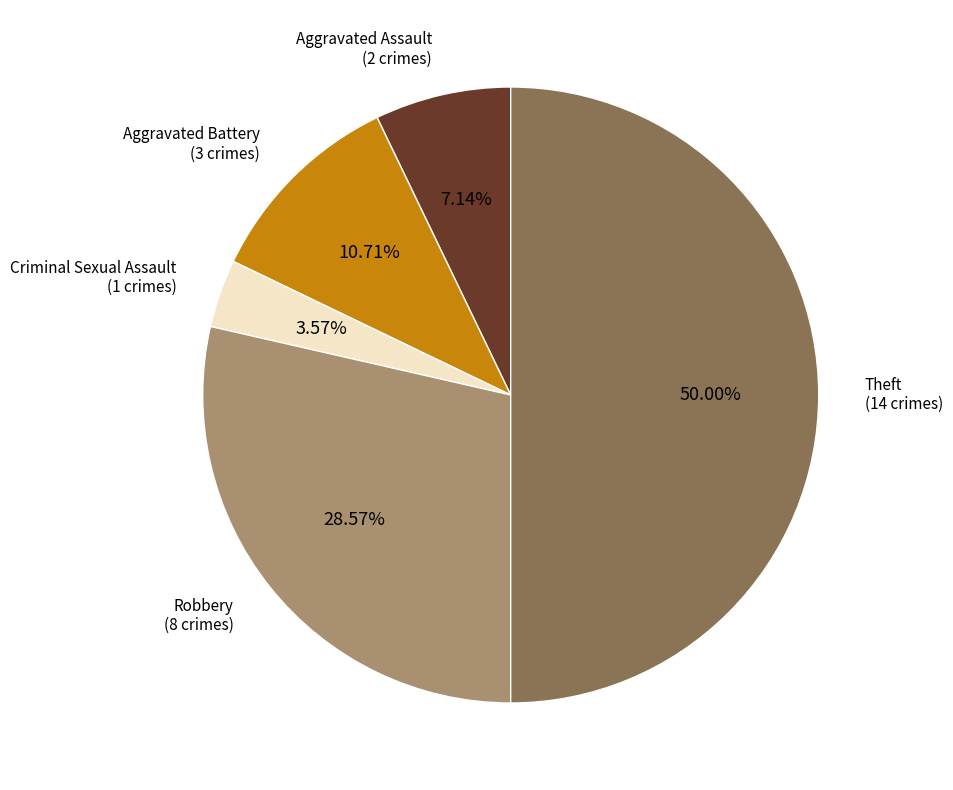

Which slice is the largest?

Theft